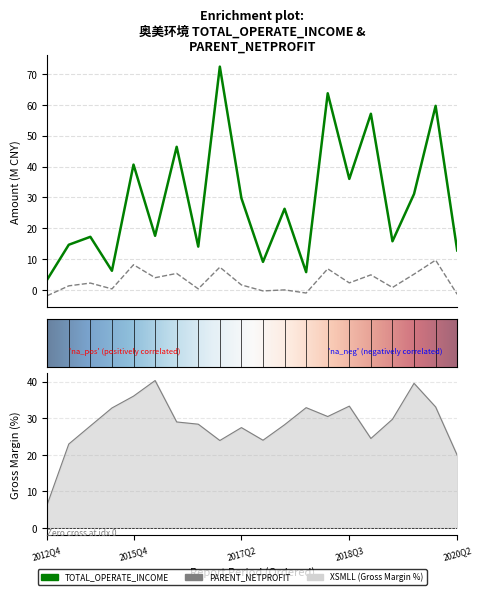

True or false: PARENT_NETPROFIT and XSMLL intersect in this chart.

False